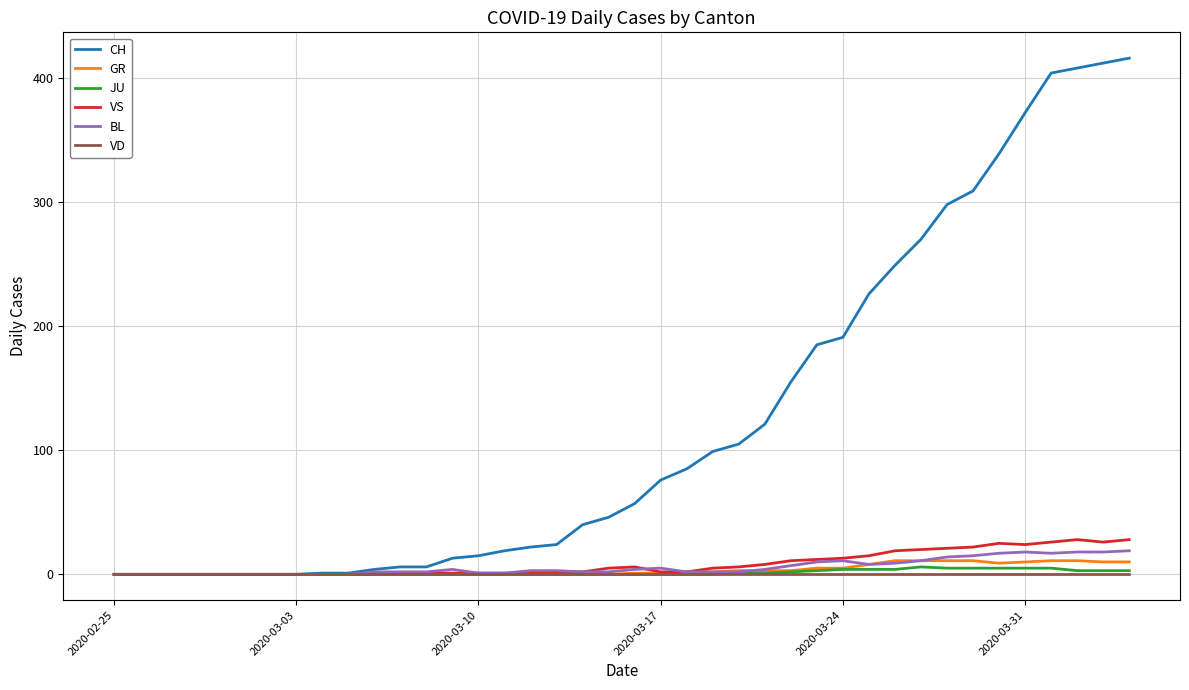

How many JU values are between 0 and 3?

31